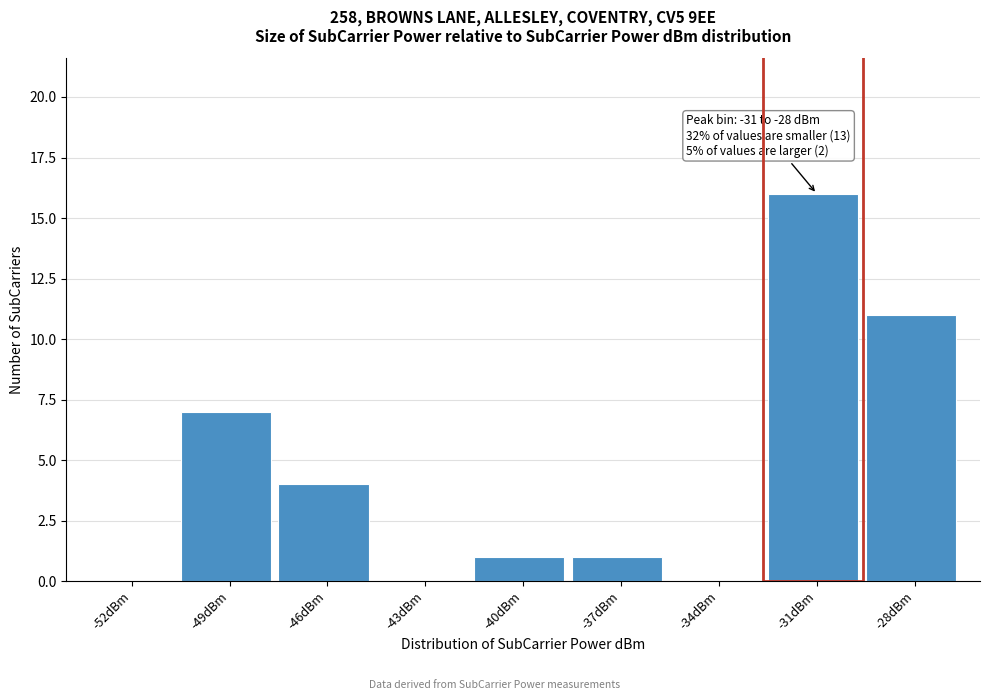

Reading left to right, extract all data points from this chart.

-52dBm=0	-49dBm=7	-46dBm=4	-43dBm=0	-40dBm=1	-37dBm=1	-34dBm=0	-31dBm=16	-28dBm=11